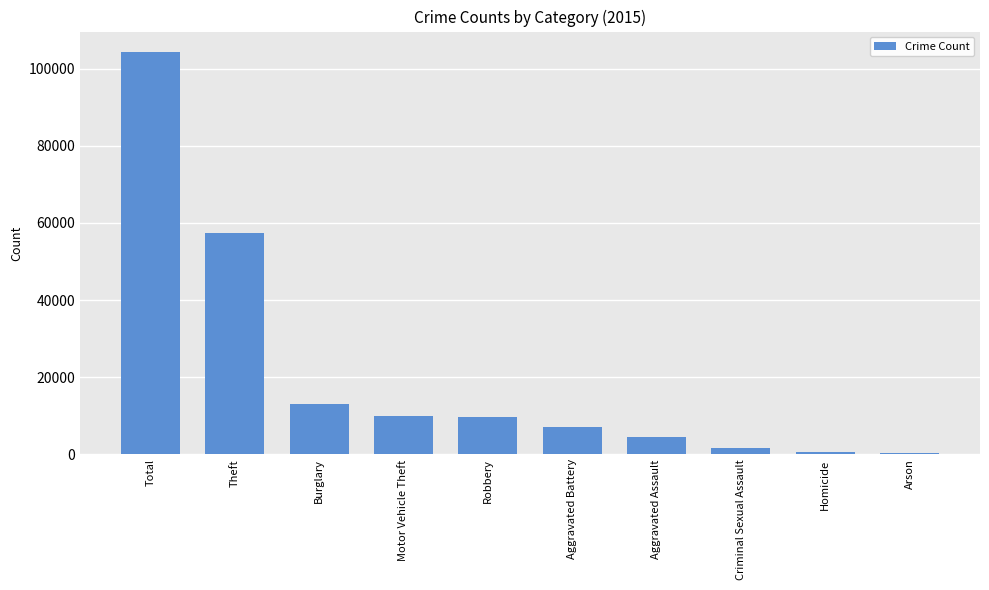

What is the minimum value shown in the chart?

448